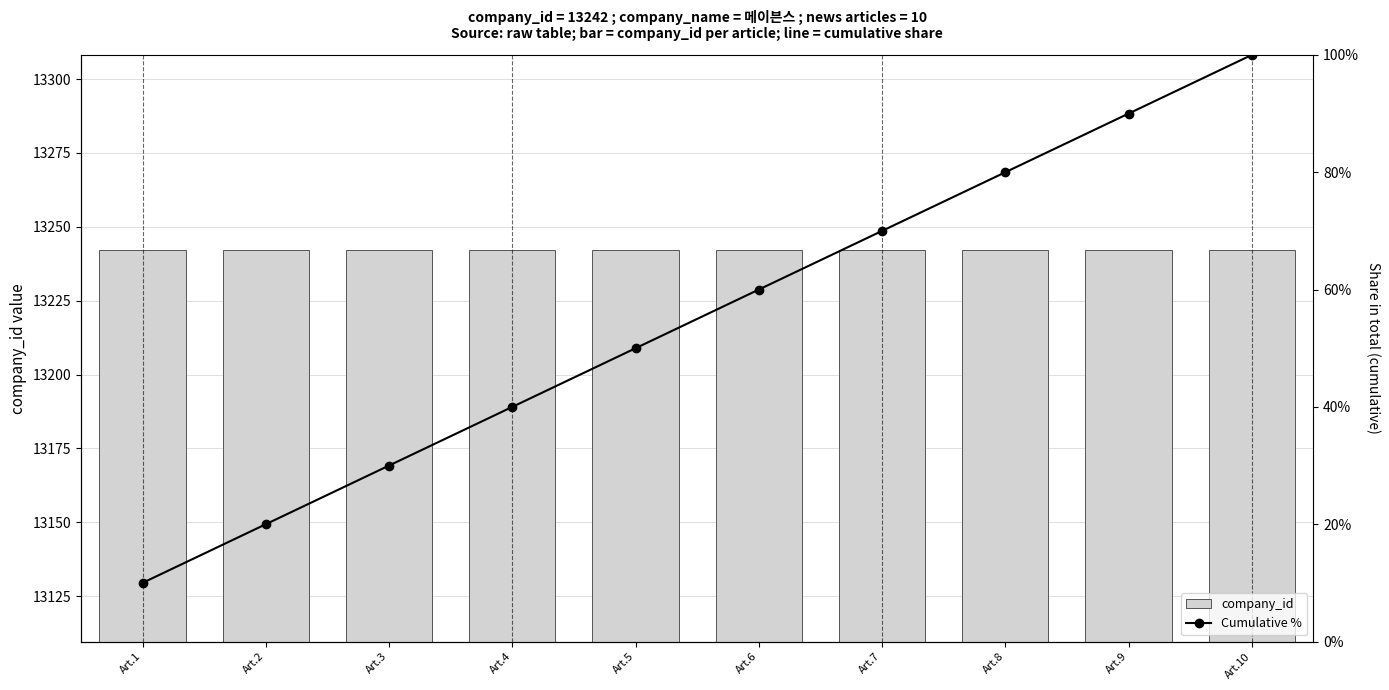

Reading left to right, list all the values displayed in this chart.

company_id: 13242.0	13242.0	13242.0	13242.0	13242.0	13242.0	13242.0	13242.0	13242.0	13242.0
Cumulative %: 0.1	0.2	0.3	0.4	0.5	0.6	0.7	0.8	0.9	1.0